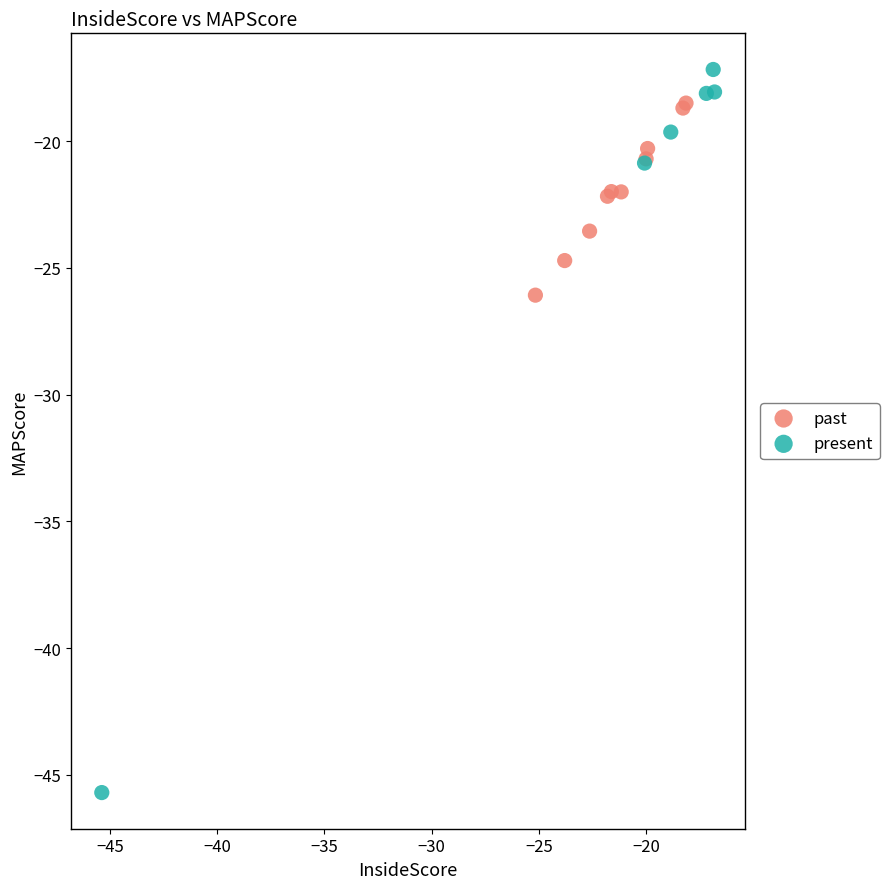

Which series contains the lowest Y value?

present